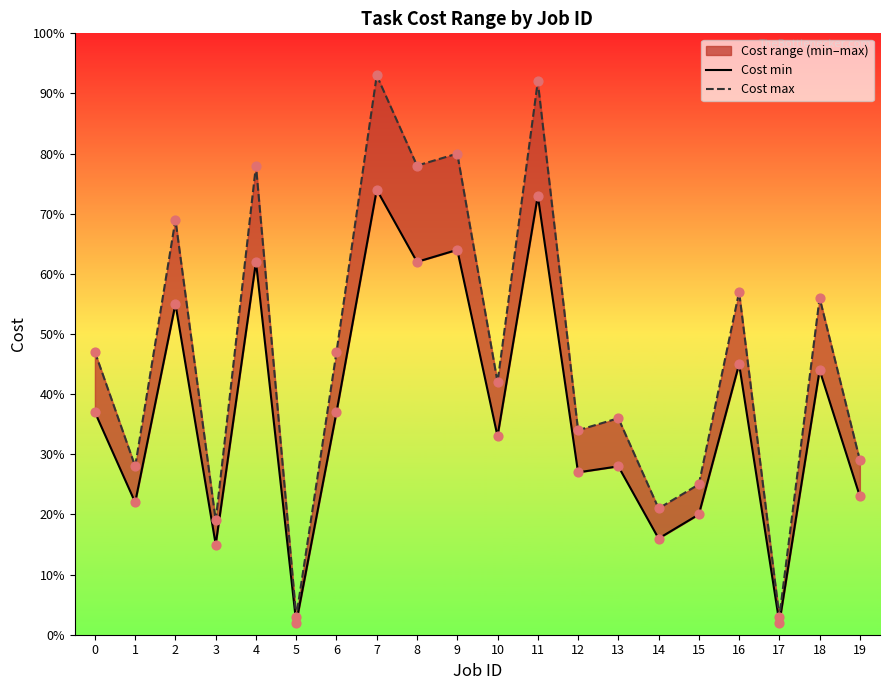

What are all the series names shown in the legend?

Cost min, Cost max